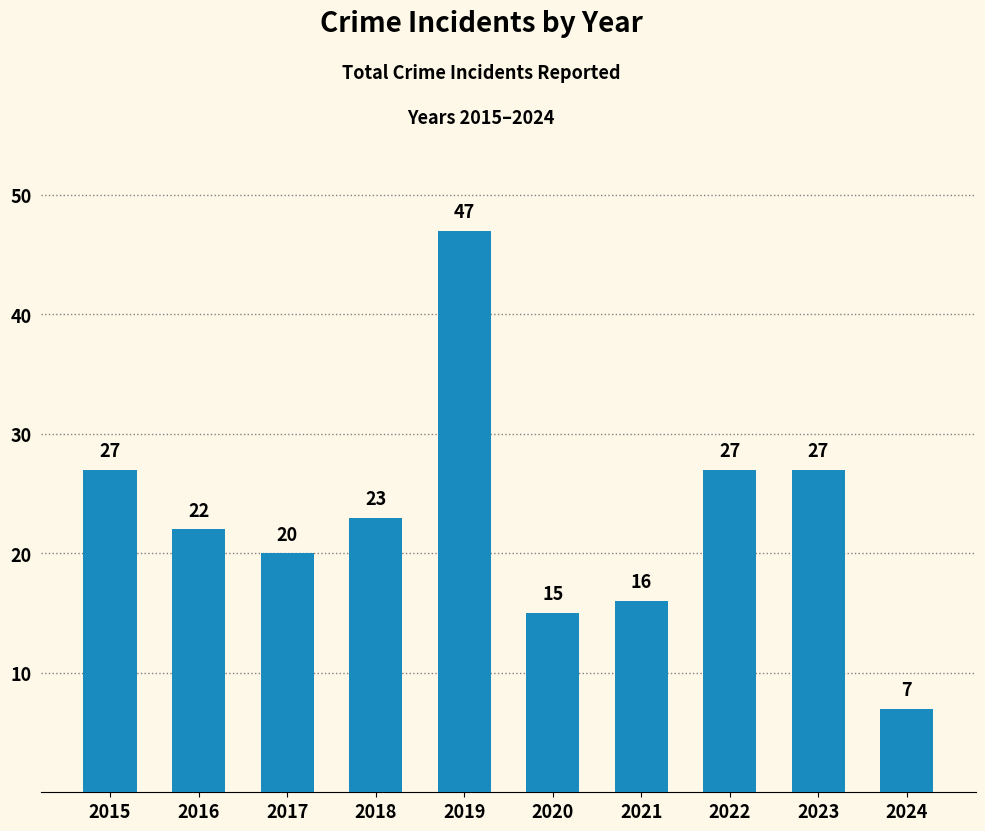

Reading left to right, list all the values displayed in this chart.

27	22	20	23	47	15	16	27	27	7